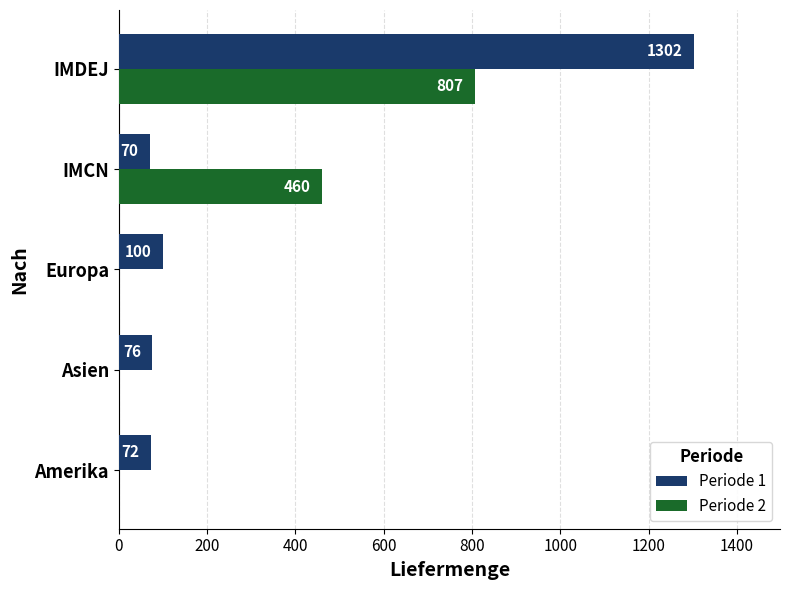

What is the total value across all series at IMDEJ?

2109